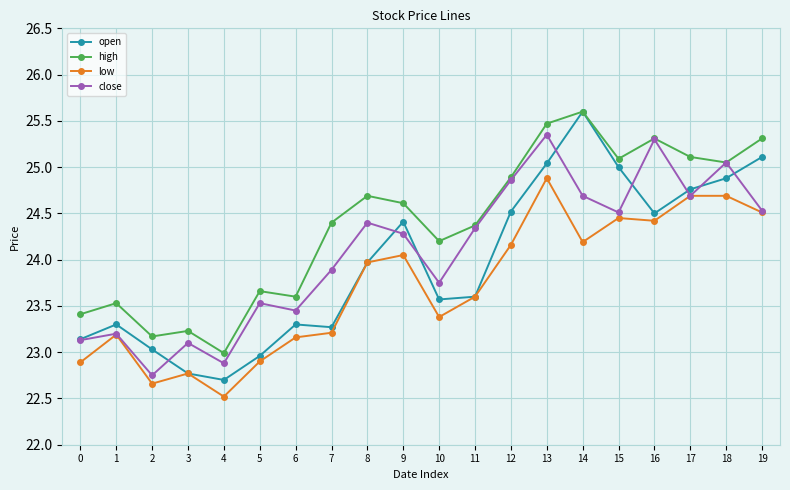

What is the approximate value of open at 10?

23.6